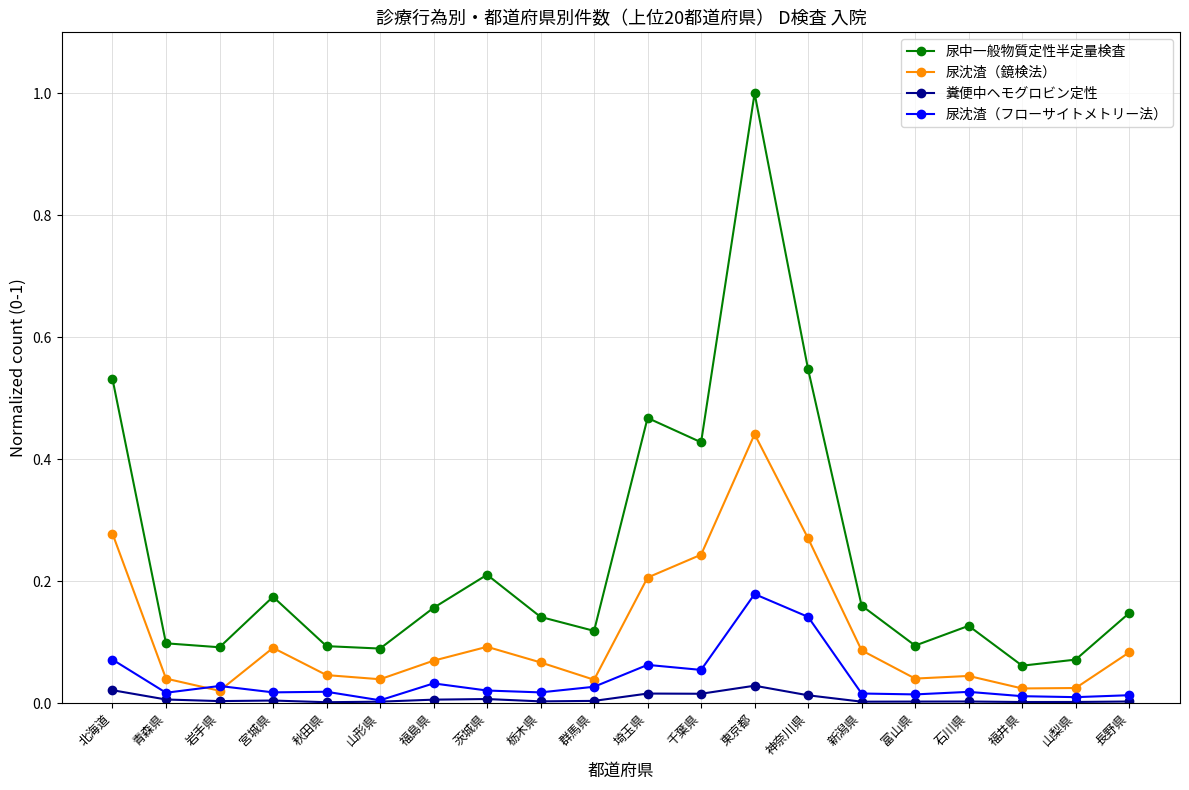

Count the number of data series in this chart.

4